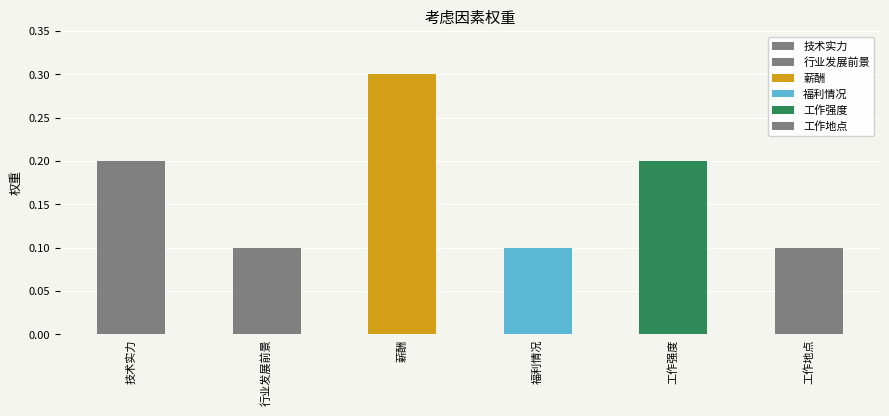

What is the label of the 6th bar from the left?

工作地点